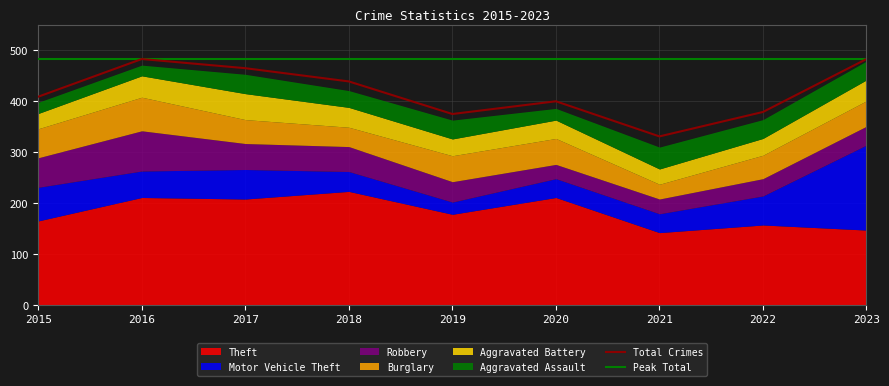

What is the value of the Burglary point at the 5th from the left?

51